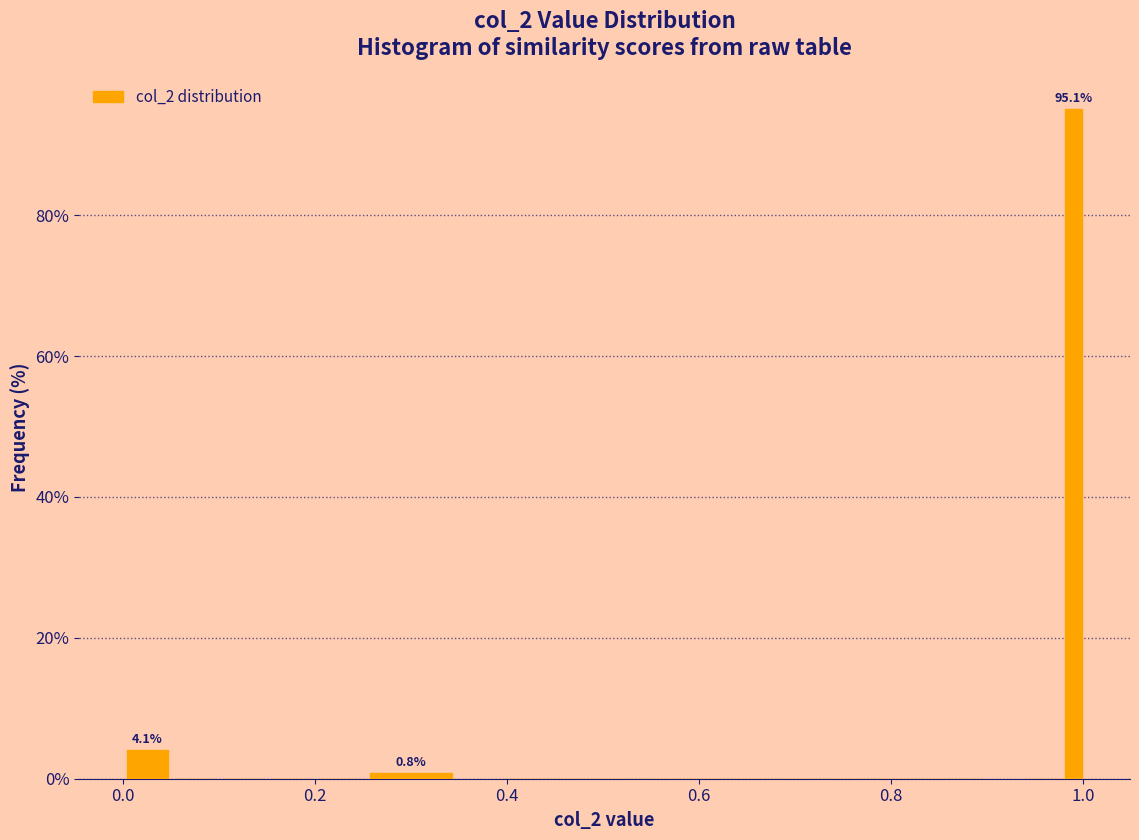

Around what value on the x-axis is the tallest bar? Give the approximate position of its centre, as read against the axis.

1.00